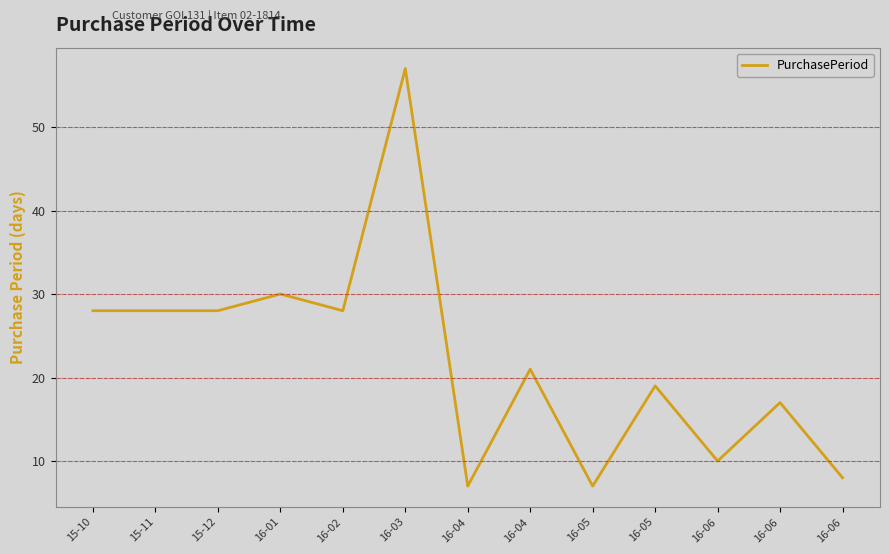

What is the change in value from 16-03 to 16-04?

-50